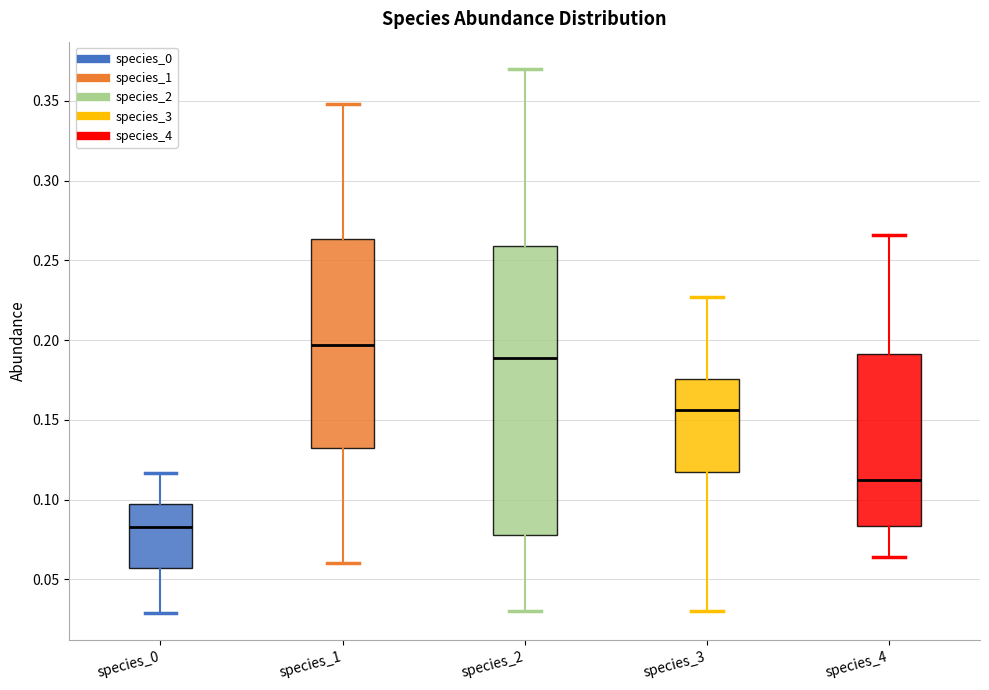

Which box's median line is the highest?

species_1